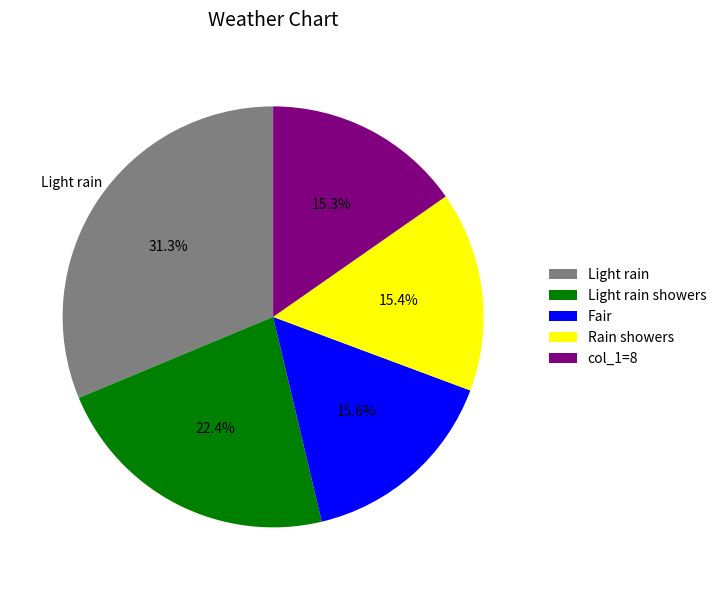

Combined, what portion of the pie is col_1=8 and Light rain?

46.6%